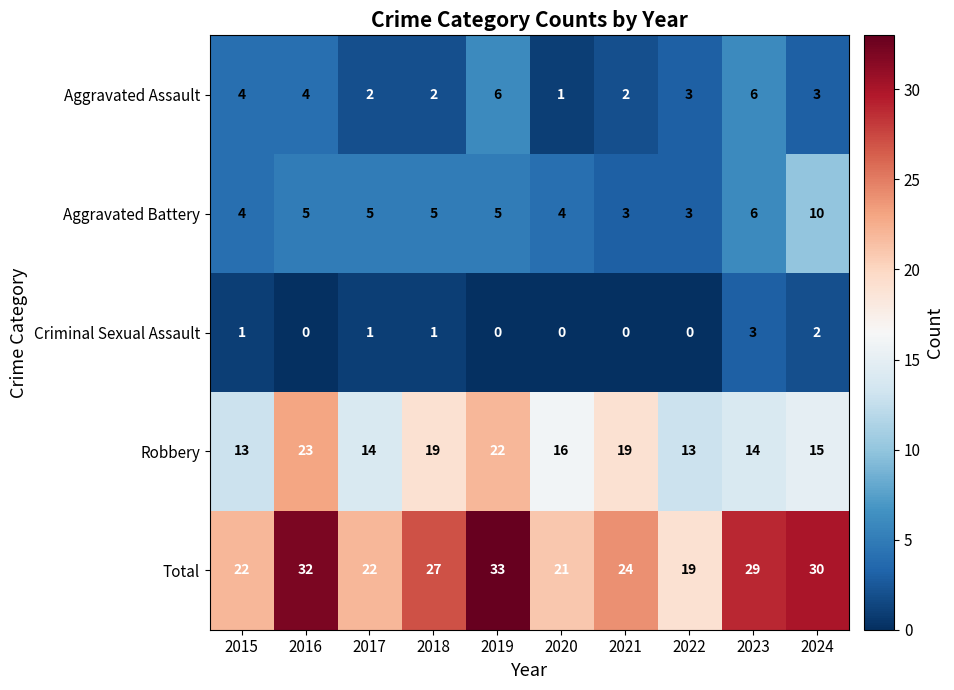

Which series has the largest range (max minus min)?

Total